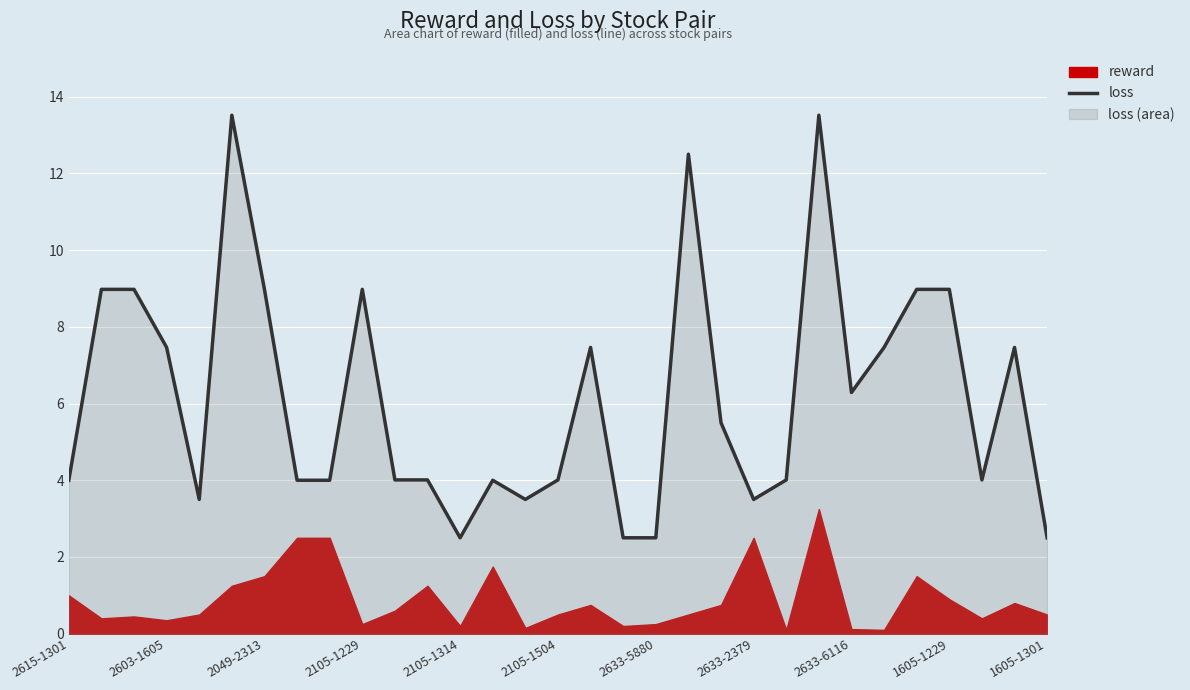

How many lines are shown in the chart?

1